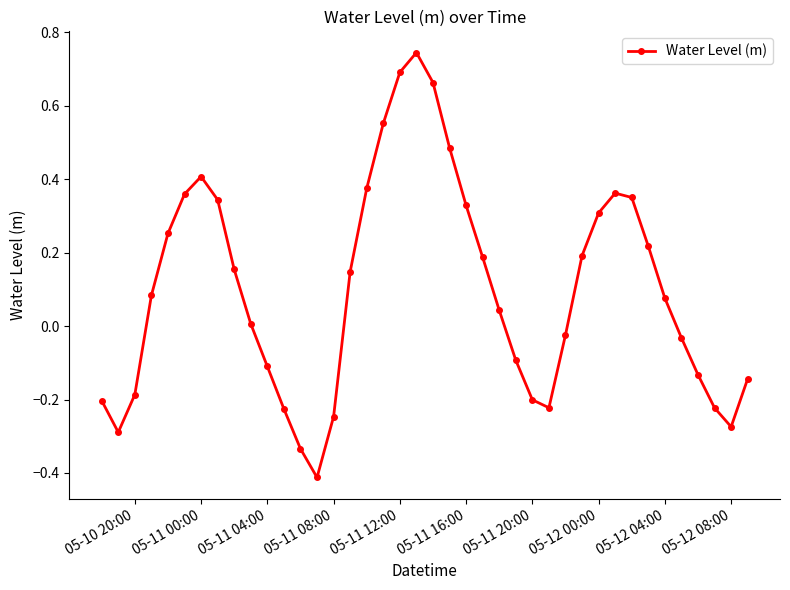

What is the sum of all values?

4.0